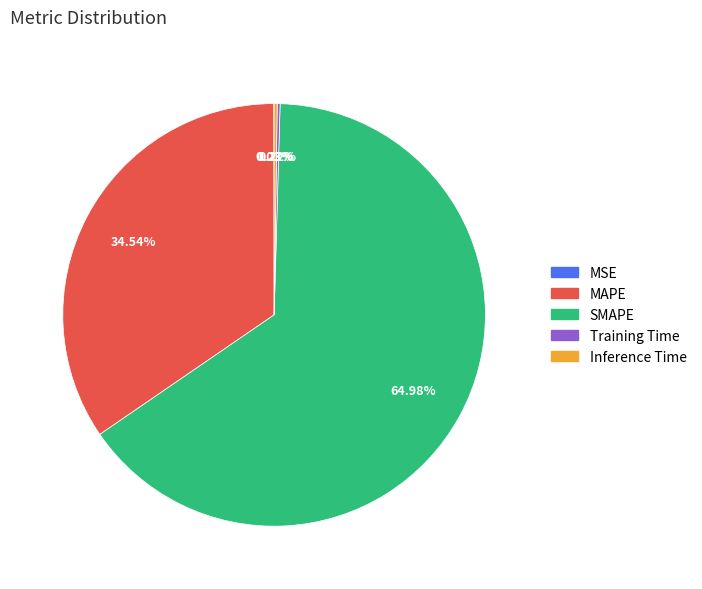

Do SMAPE and MAPE together represent more than half of the pie?

Yes